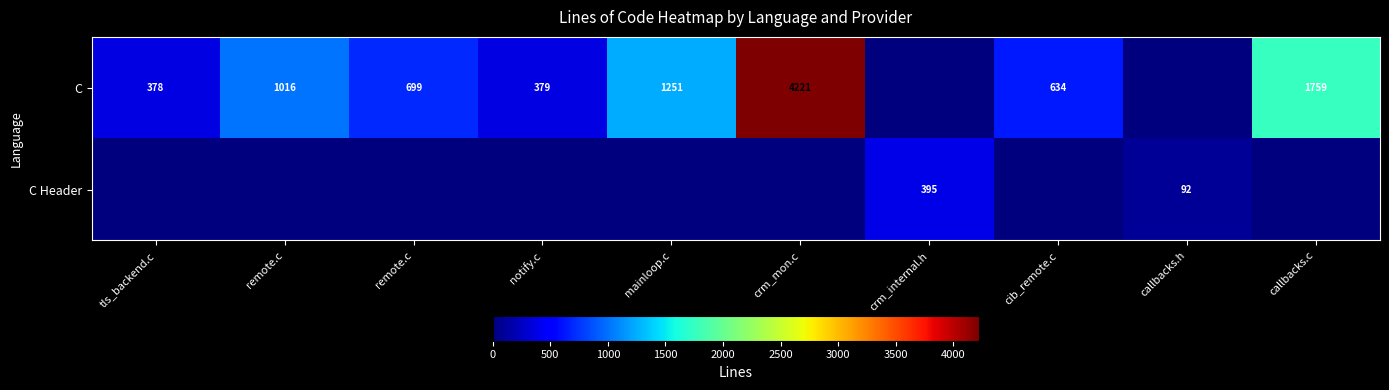

Which series changed the most between remote.c and cib_remote.c?

C